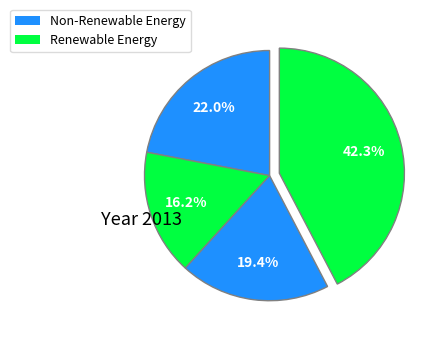

Count the number of slices in the pie.

4